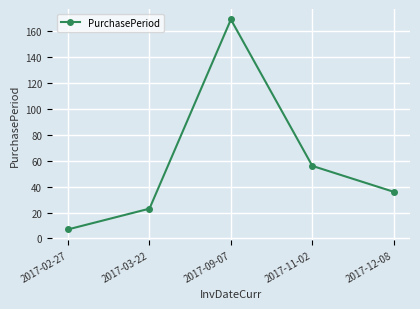

What is the difference between the second highest and minimum values?

49